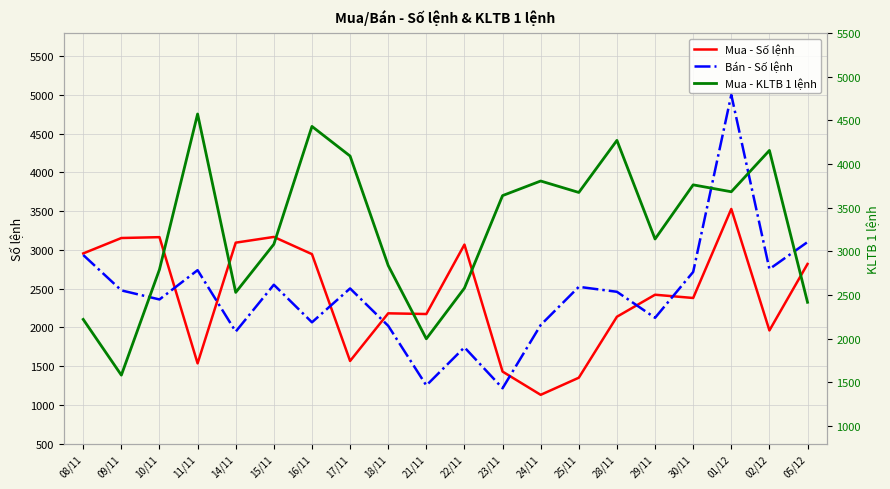

How many lines are shown in the chart?

3